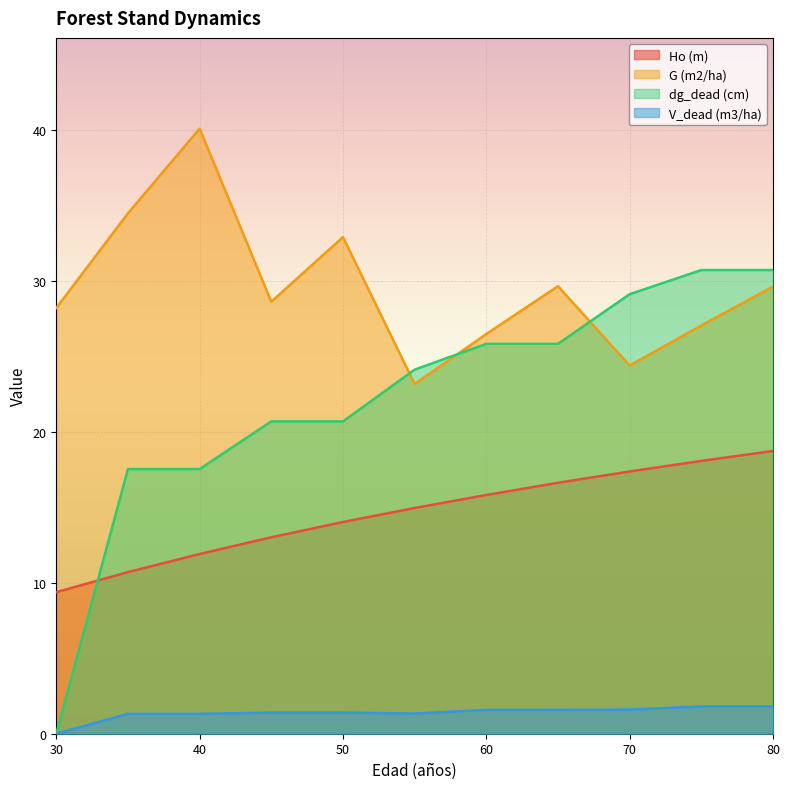

Rank the series by their maximum value, from highest to lowest.

G (m2/ha), dg_dead (cm), Ho (m), V_dead (m3/ha)